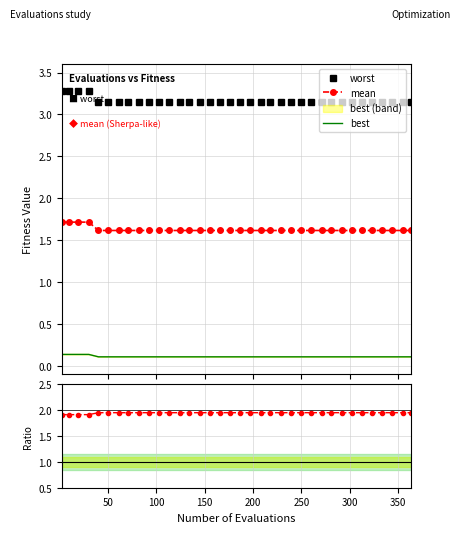

True or false: worst and mean intersect in this chart.

False